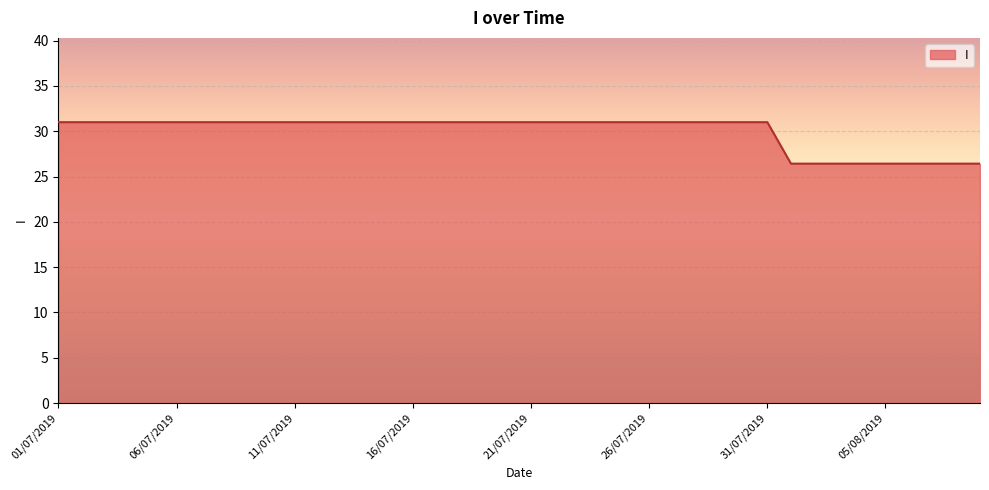

How many values are below 31?

9